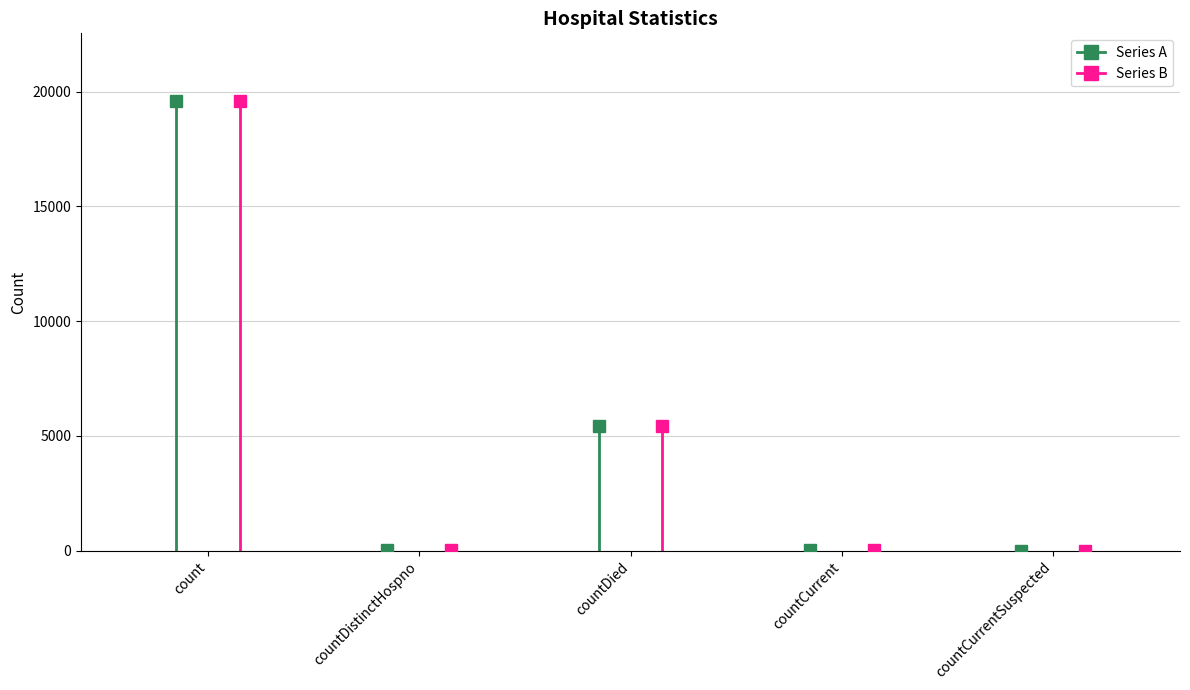

What is the maximum value shown in the chart?

19606